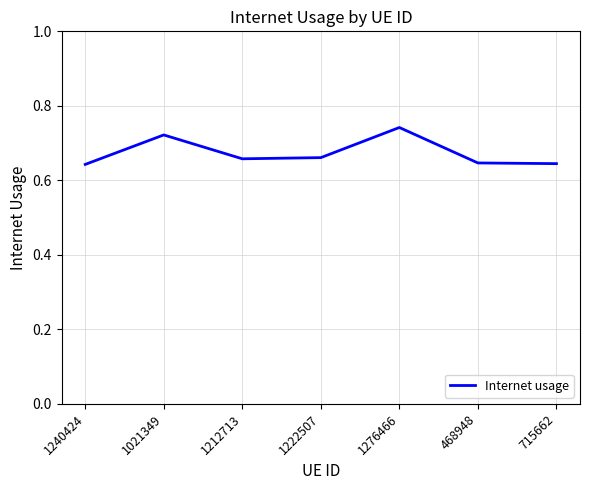

At which category does the data reach its first local peak?

1021349